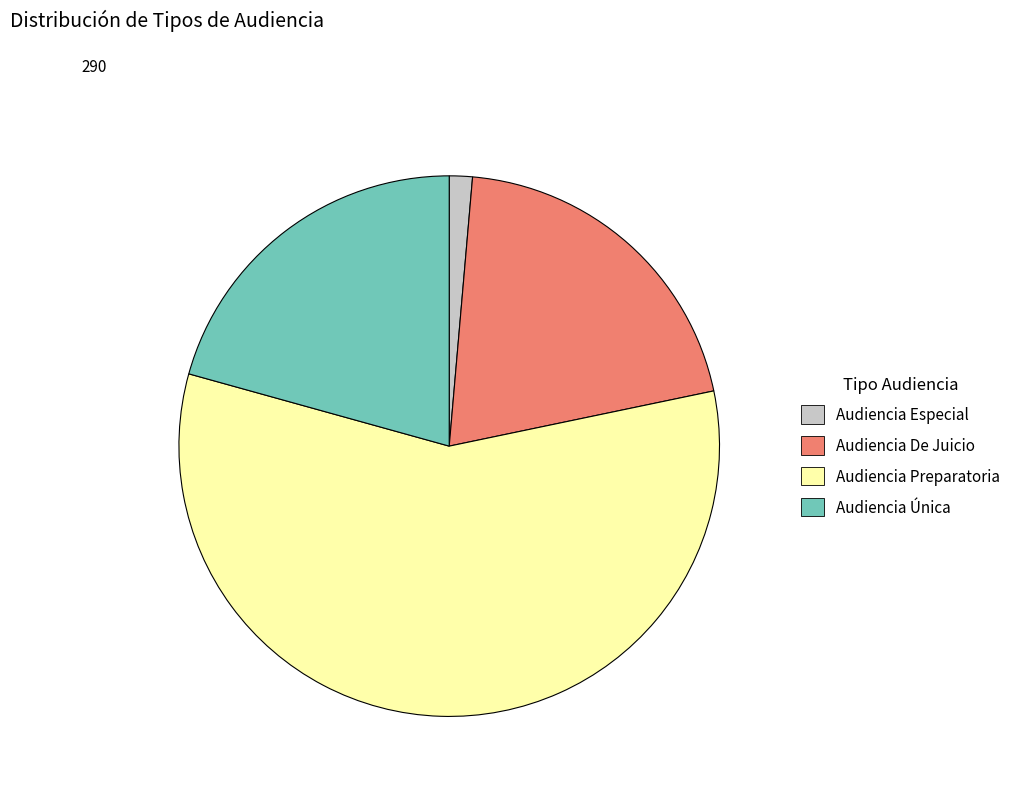

Which has a higher value, Audiencia Preparatoria or Audiencia Especial?

Audiencia Preparatoria